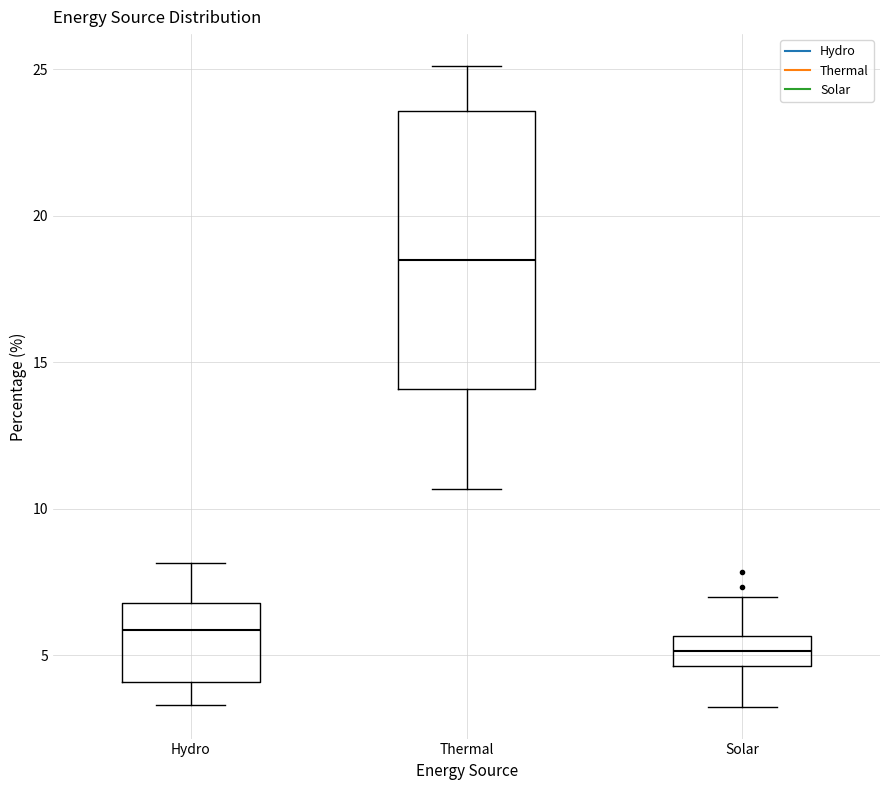

Comparing the boxes themselves (not the whiskers), which one is the tallest?

Thermal